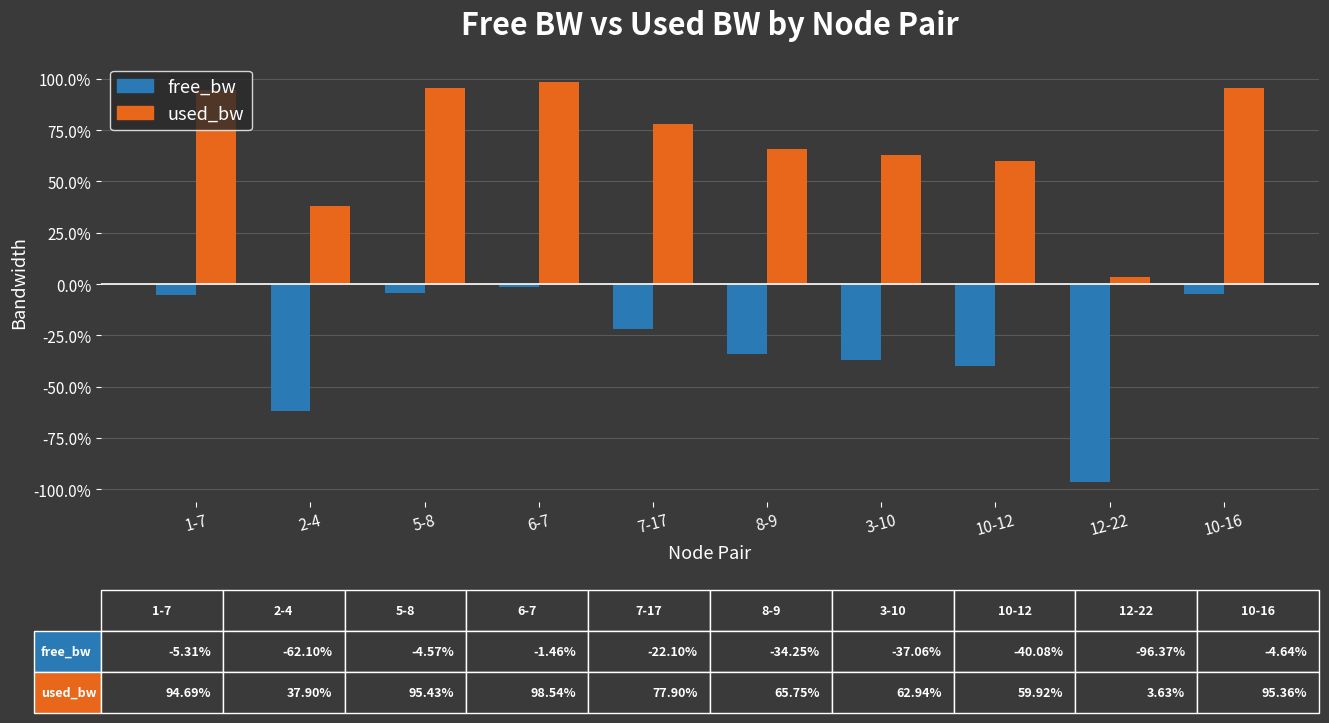

What is the sum of all free_bw values?

-307.9